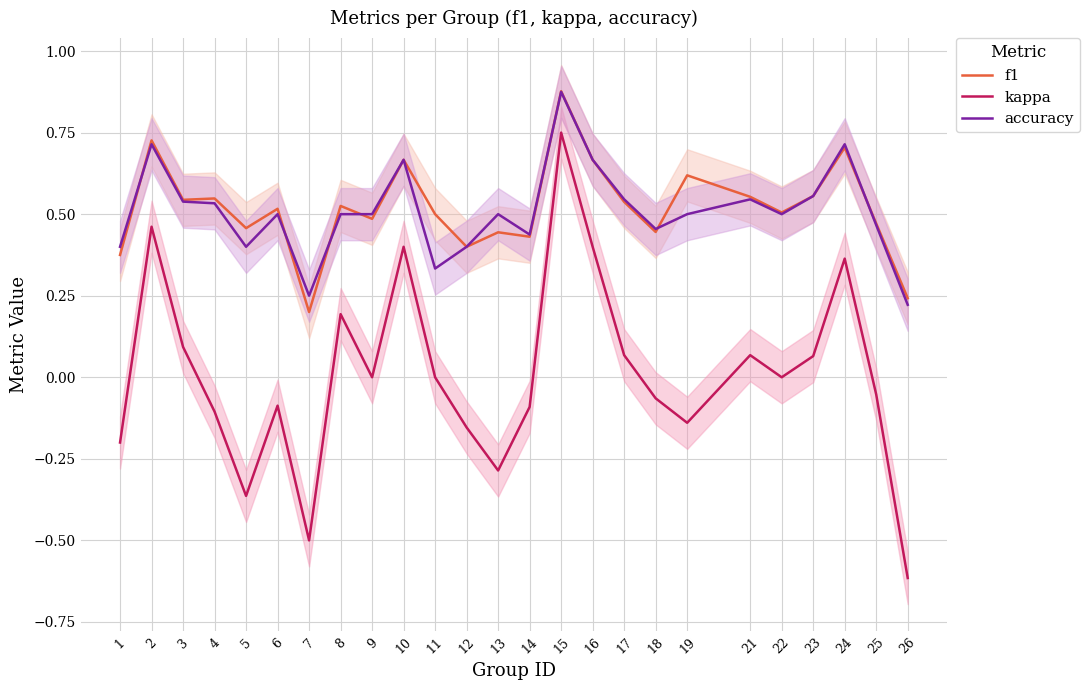

Which has a higher value, 7 or 8?

8